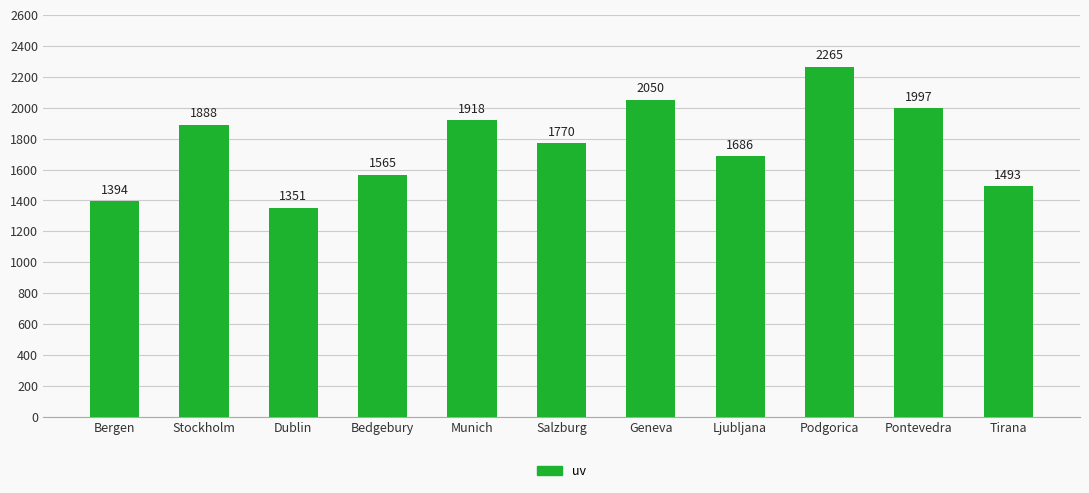

What is the maximum value shown in the chart?

2265